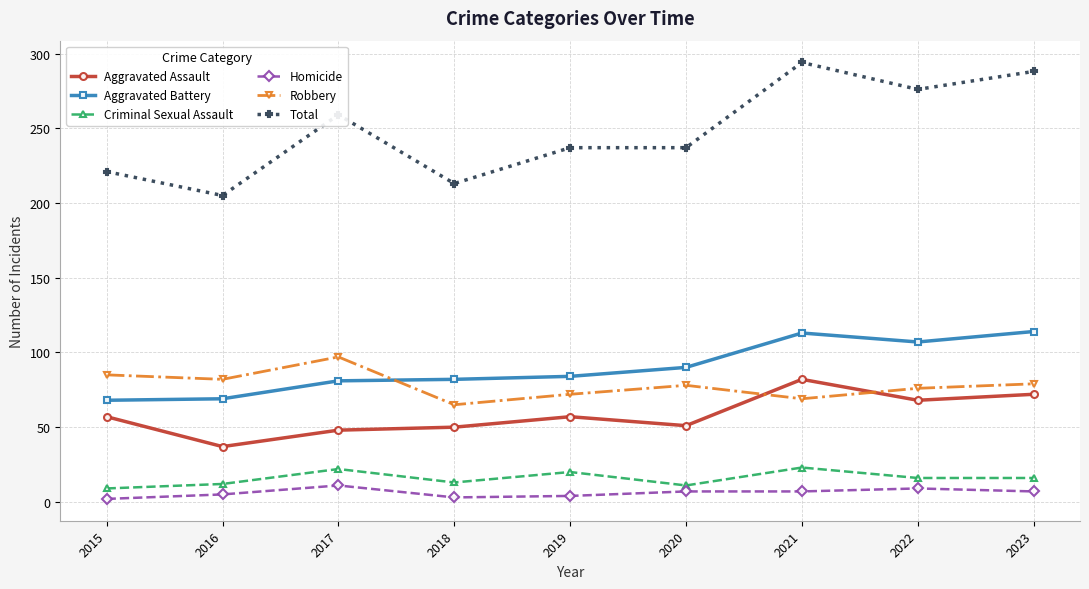

How many lines are shown in the chart?

6